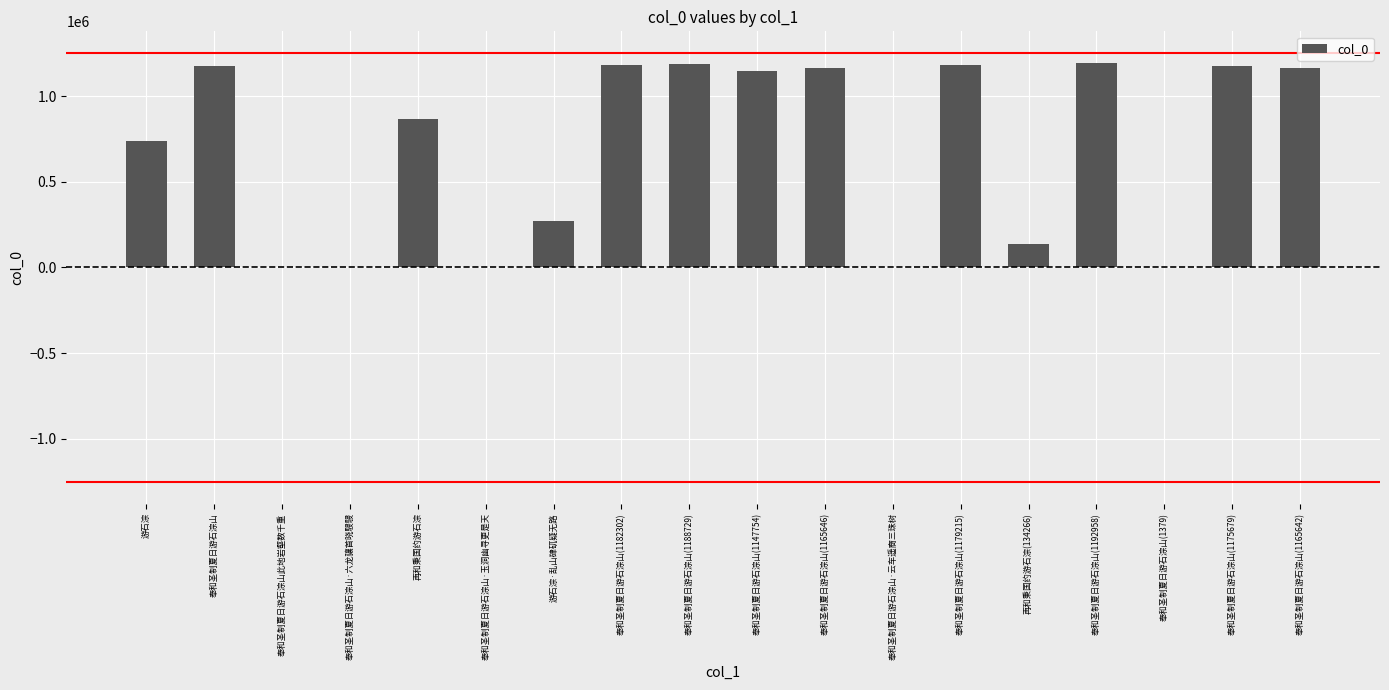

The value at 奉和圣制夏日游石淙山(1188729) is 685423. True or false?

False